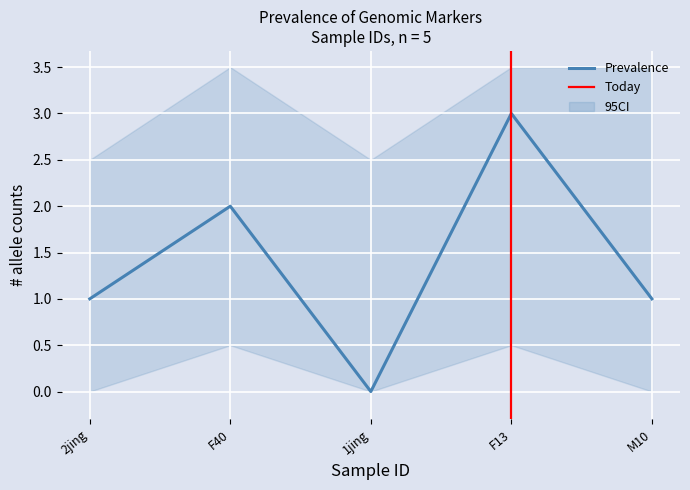

What is the maximum value for Prevalence?

3